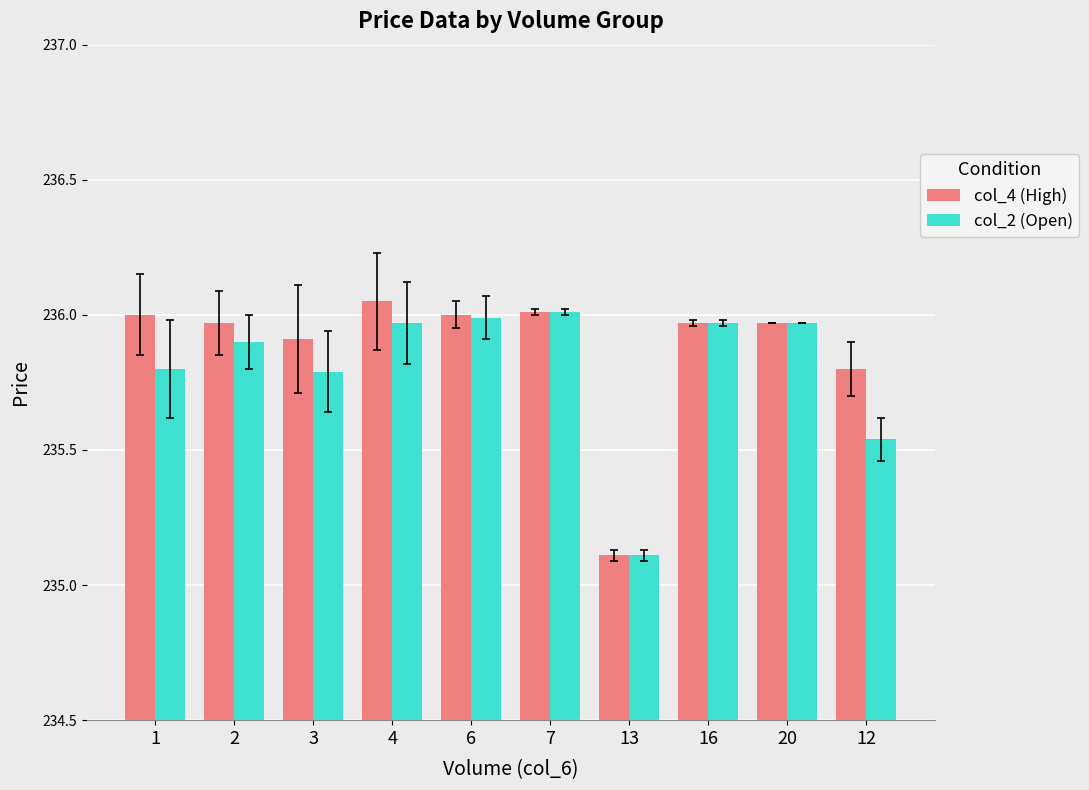

List the series in order of their overall mean, lowest first.

col_2 (Open), col_4 (High)